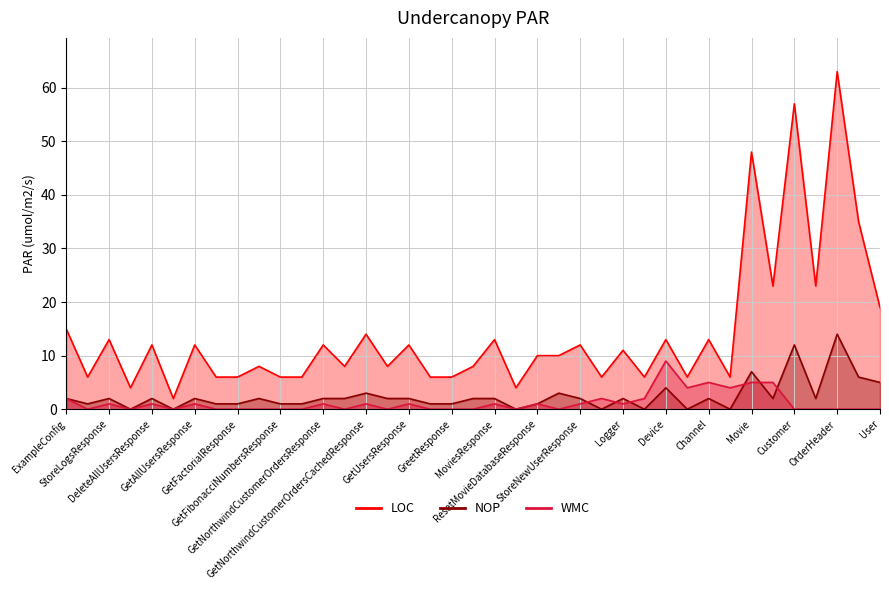

What is the difference between the maximum and minimum values in the LOC series?

61